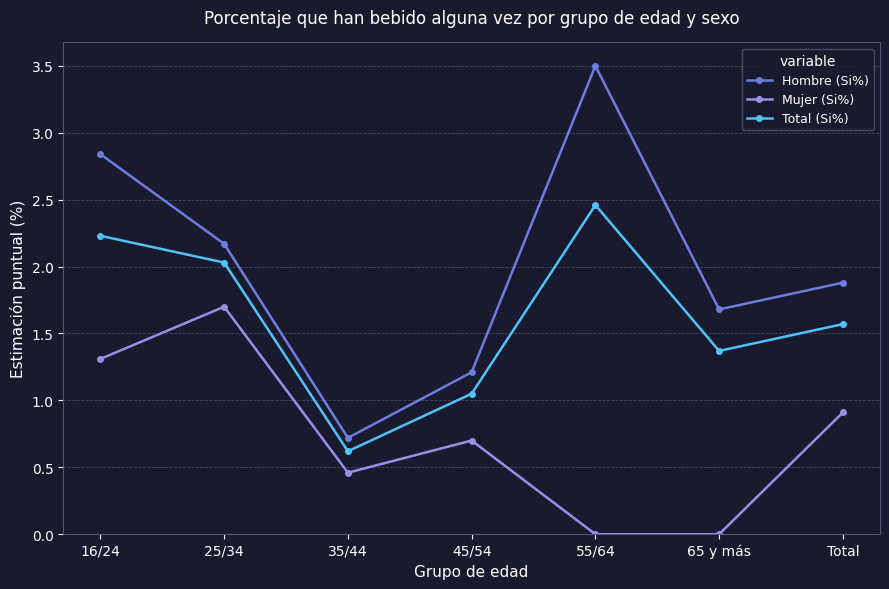

What is the highest value of the Hombre (Si%) series?

3.5